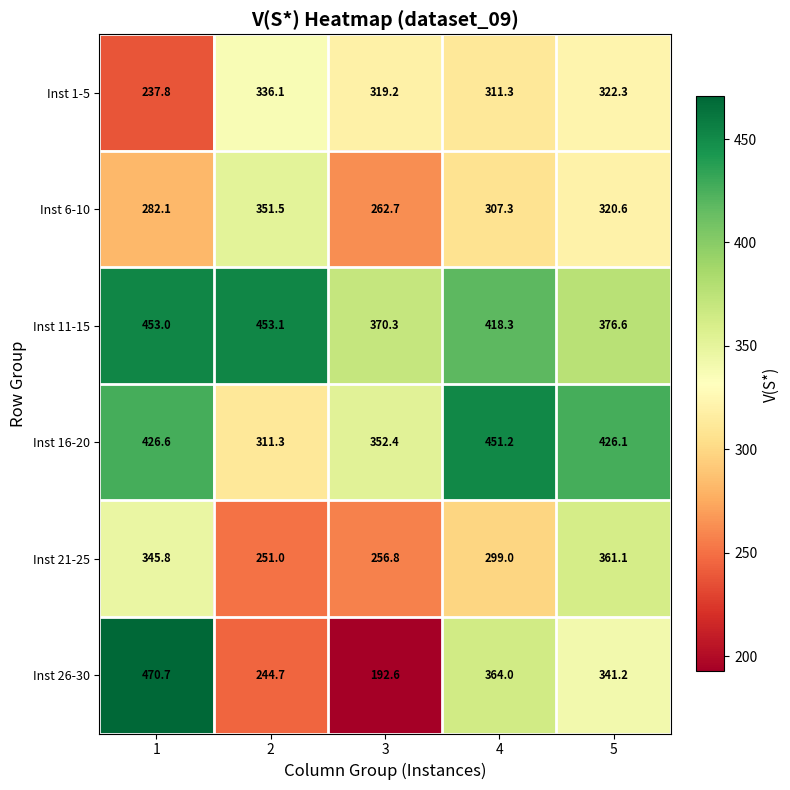

At how many categories does at least one series exceed 333?

5